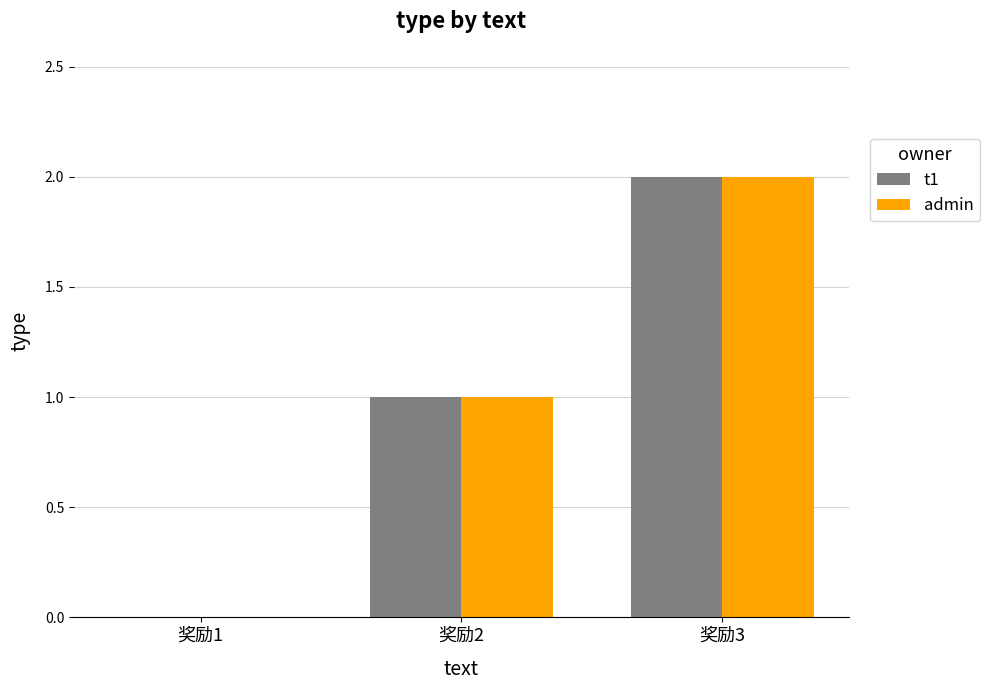

Reading right to left, transcribe all the data shown in this chart.

t1: 2	1	0
admin: 2	1	0